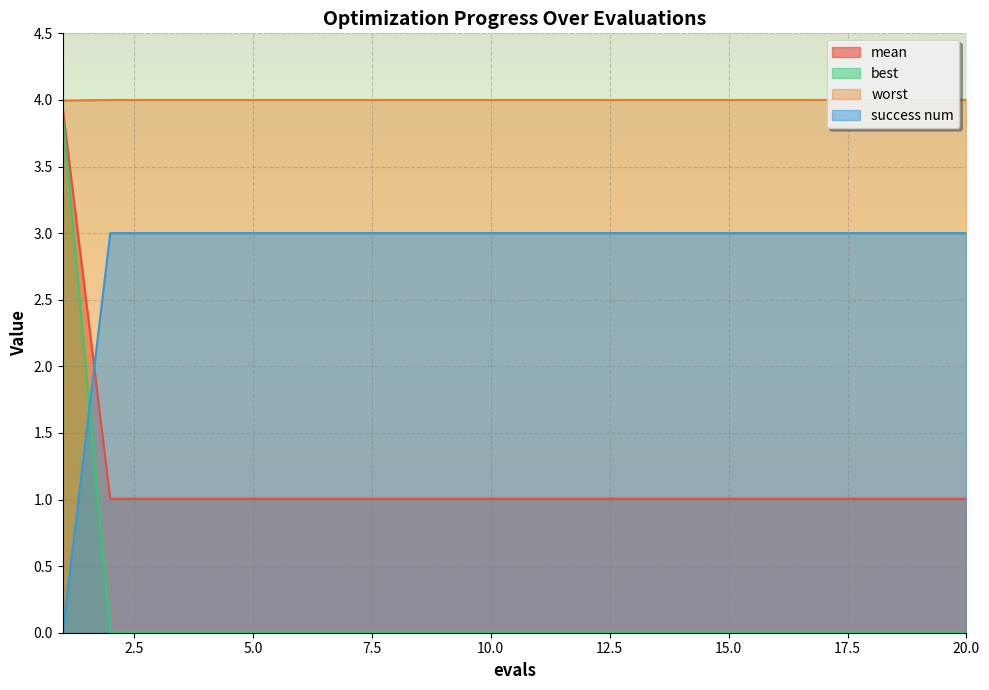

The value of mean at 16 is 0.6. True or false?

False